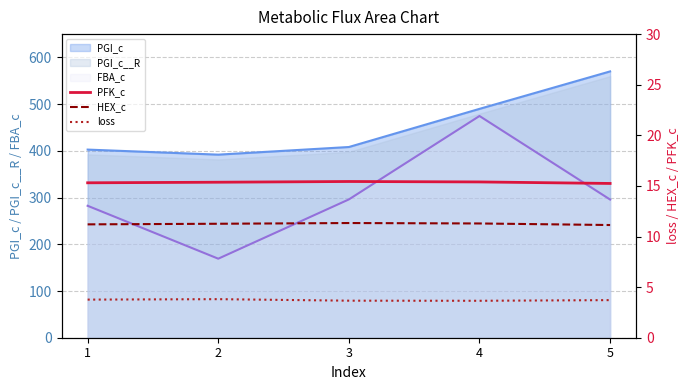

How many lines are shown in the chart?

3